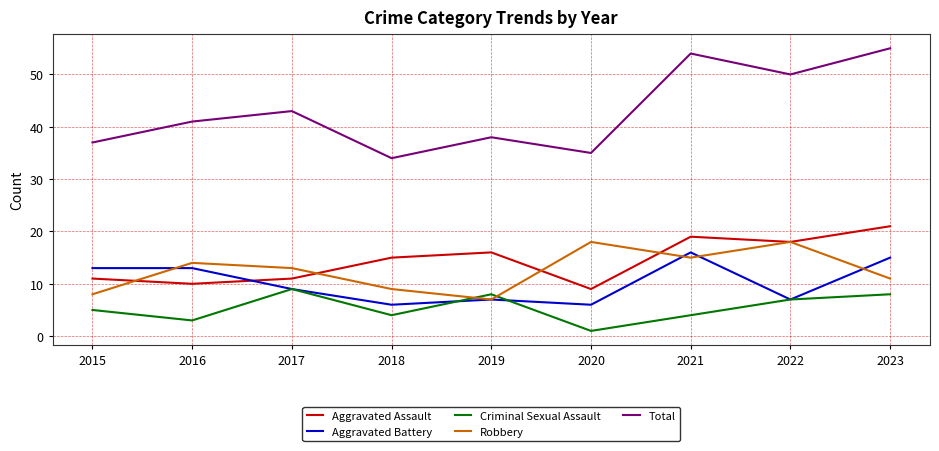

What is the difference between the second highest and second lowest values in the Aggravated Battery series?

9